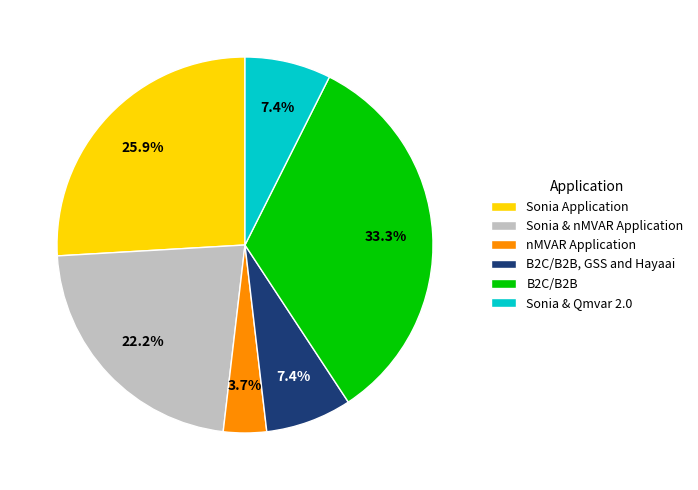

To the nearest percent, what percentage of the pie is Sonia & Qmvar 2.0?

7%